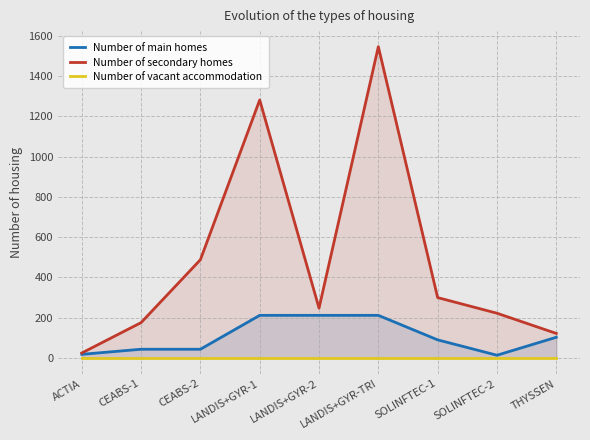

Between CEABS-2 and SOLINFTEC-1, which is larger?

SOLINFTEC-1